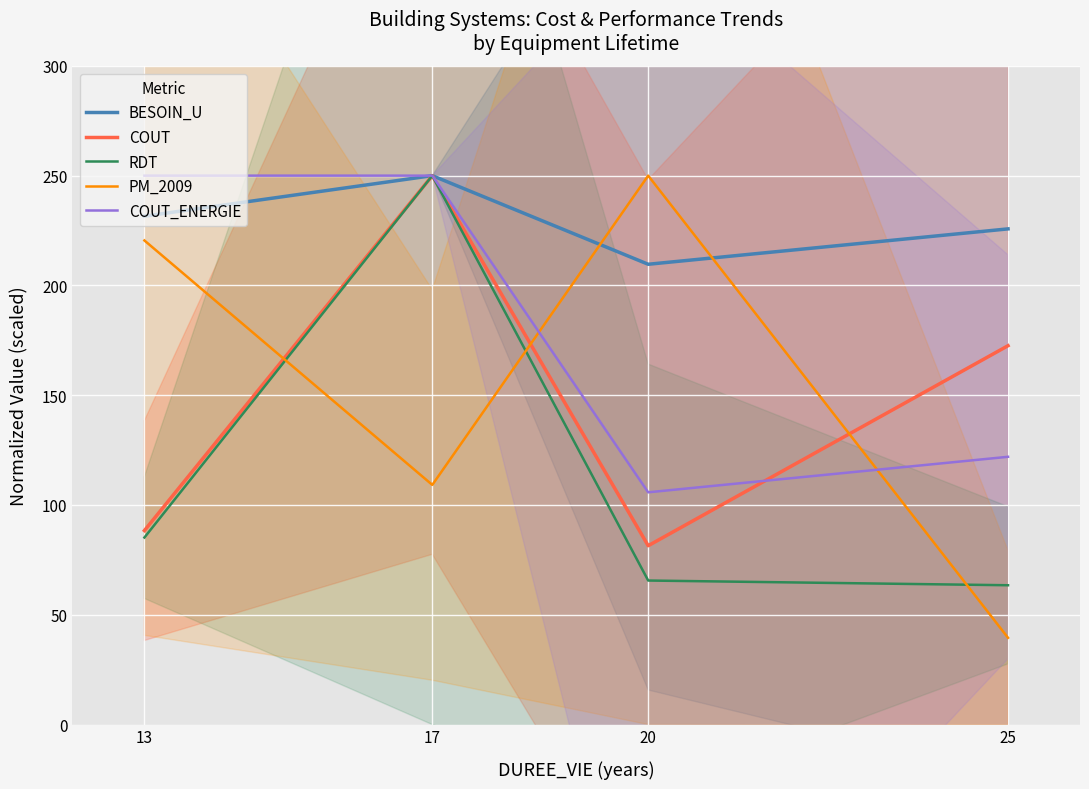

What are all the series names shown in the legend?

BESOIN_U, COUT, RDT, PM_2009, COUT_ENERGIE